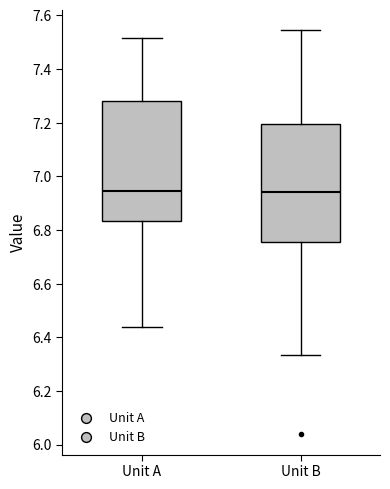

Where does the lower whisker of the box for Unit A end on the y-axis? The values are not printed on the chart, so give them approximately, as read against the axis.

6.44